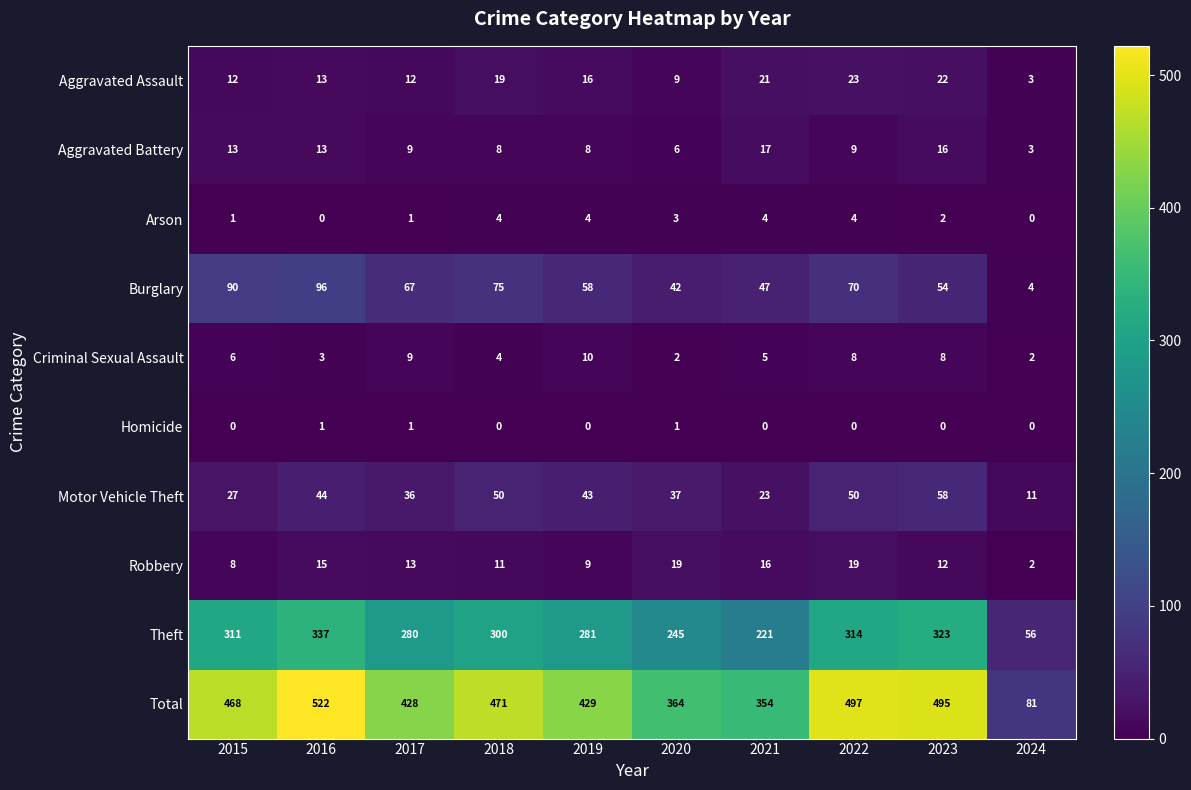

Is it true that Aggravated Battery equals 9 at 2022?

True